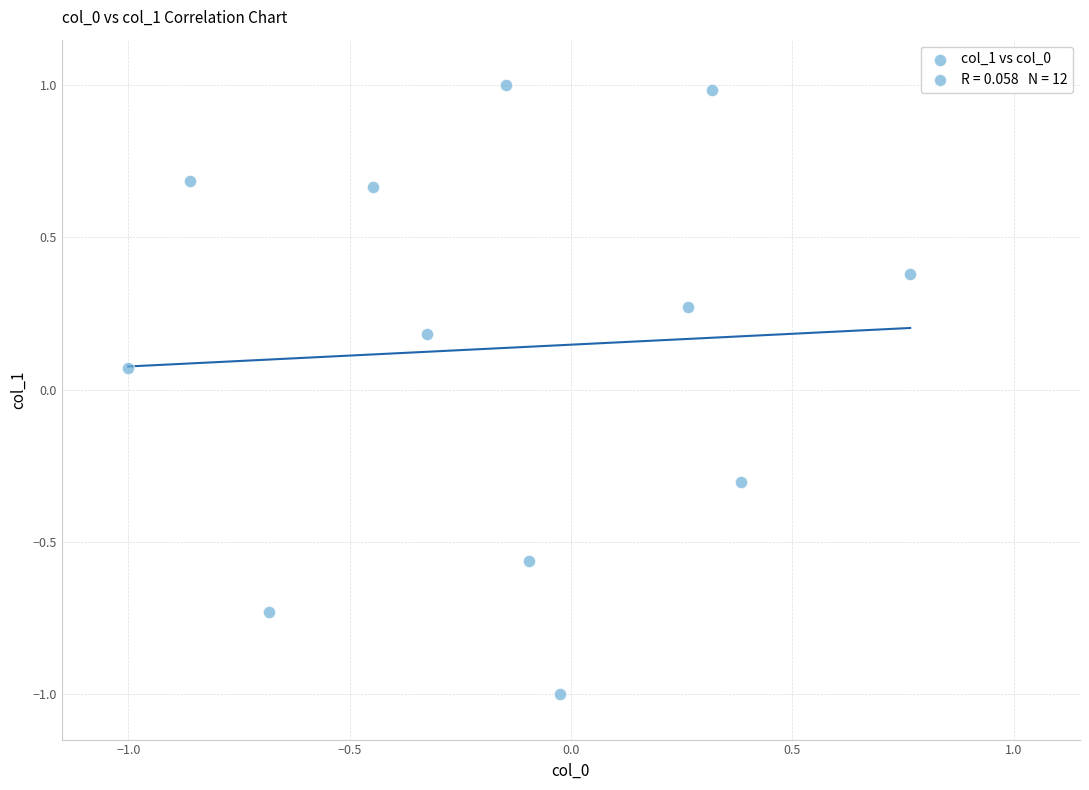

What is the range of X values (max minus min)?

1.8